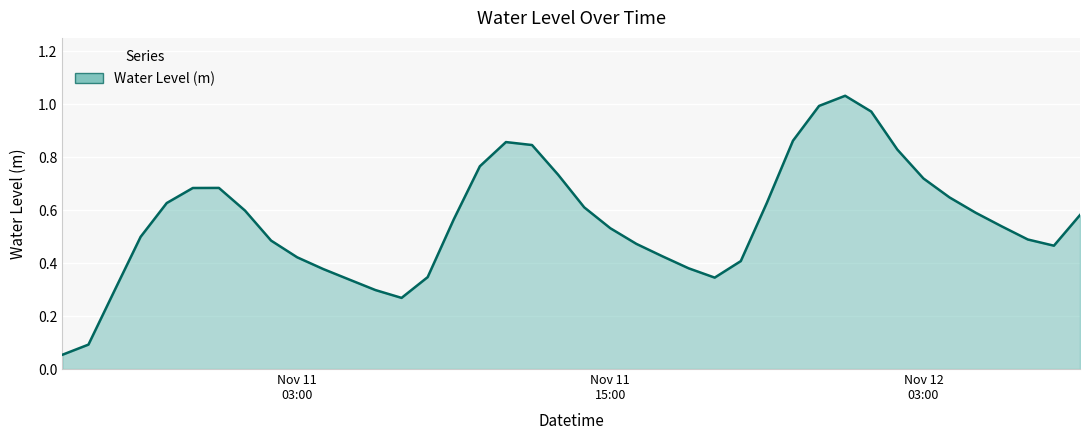

How many lines are shown in the chart?

1